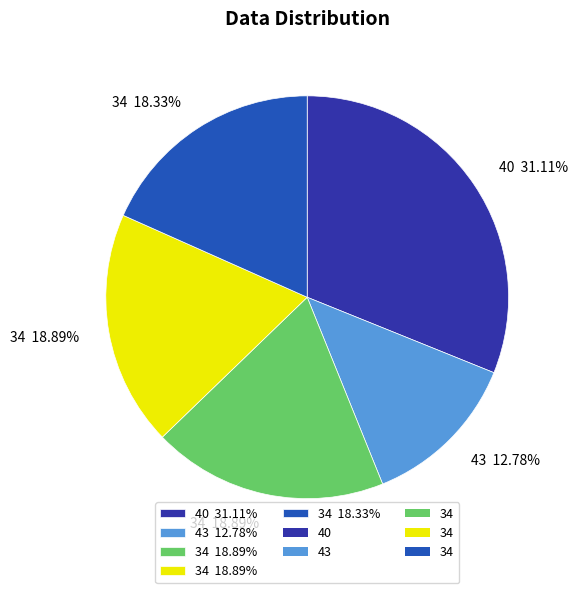

Is there a majority slice in this chart?

No